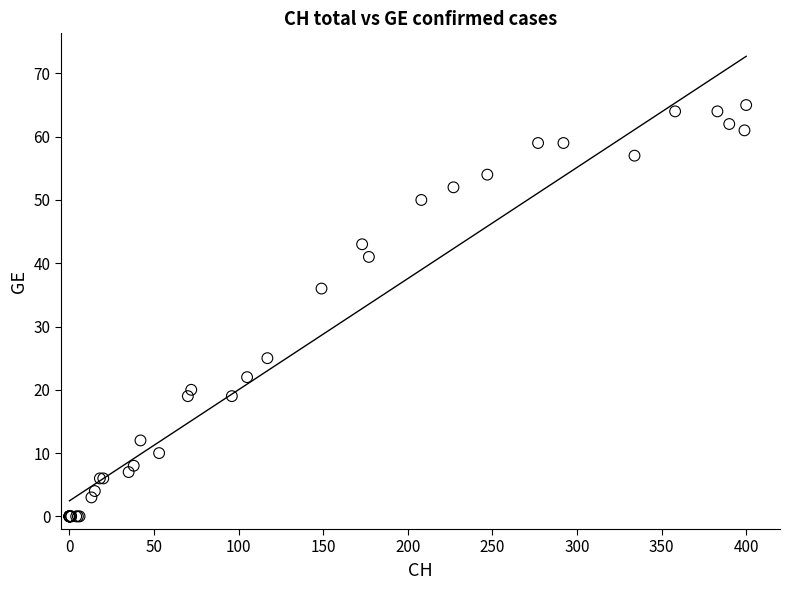

What Y value in the scatter plot is closest to 32?

36